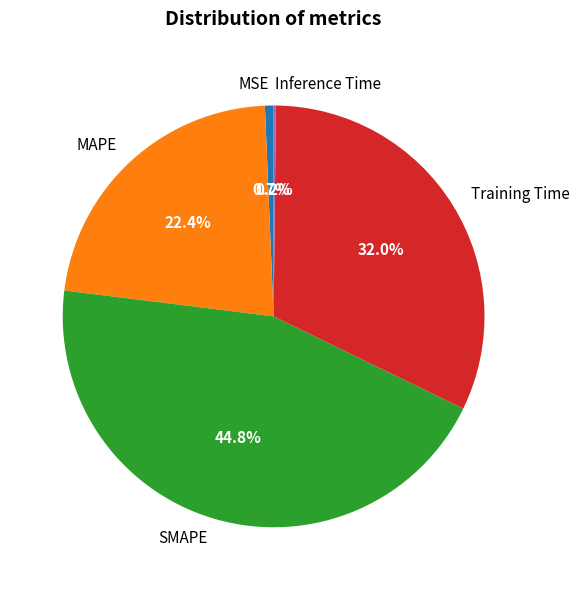

Which category has the biggest portion of the pie?

SMAPE